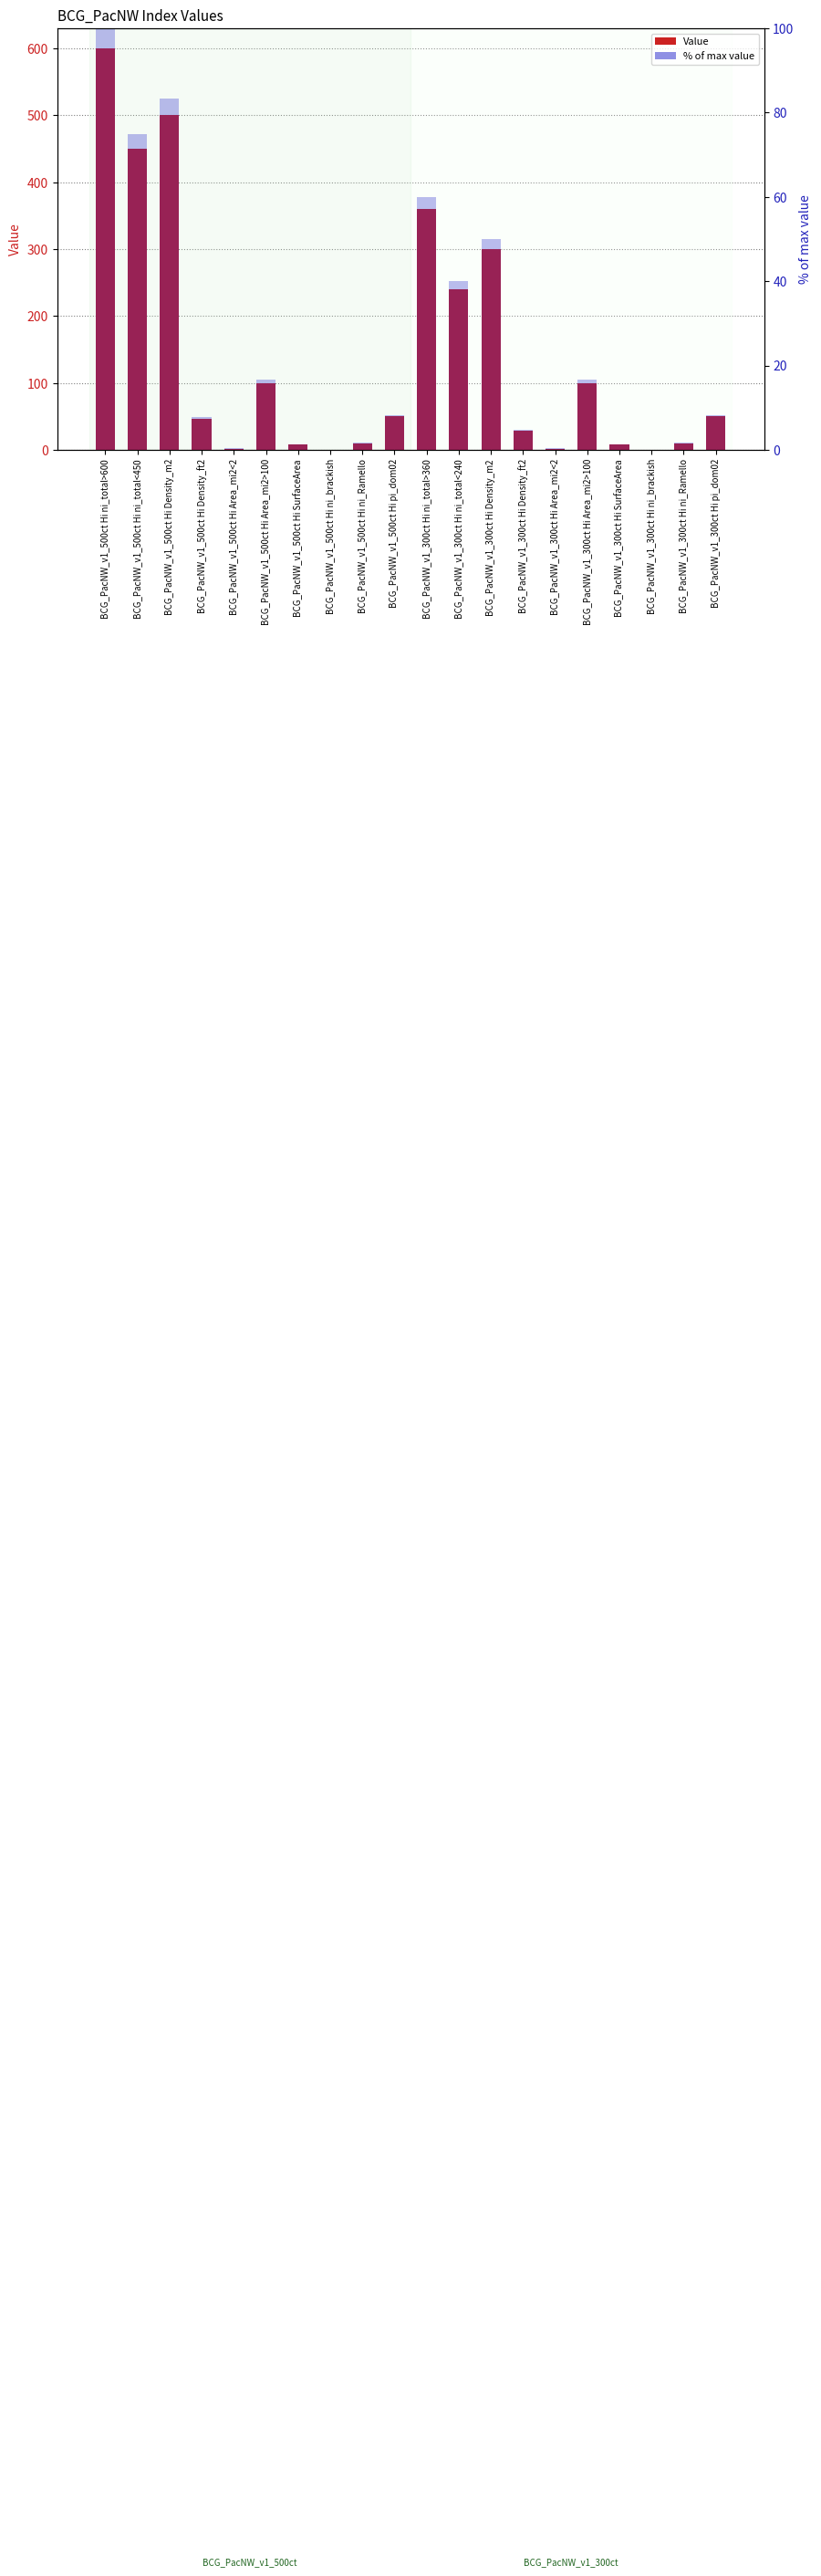

True or false: Value has a value of 28.2 at BCG_PacNW_v1_300ct Hi Density_ft2.

True